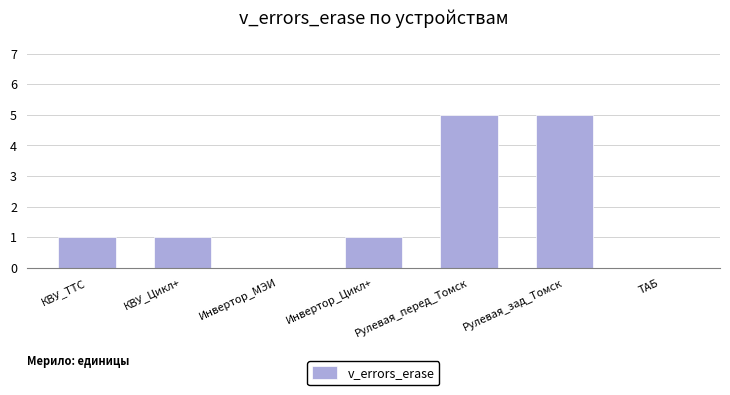

What is the sum of the values at Инвертор_МЭИ and Рулевая_зад_Томск?

5